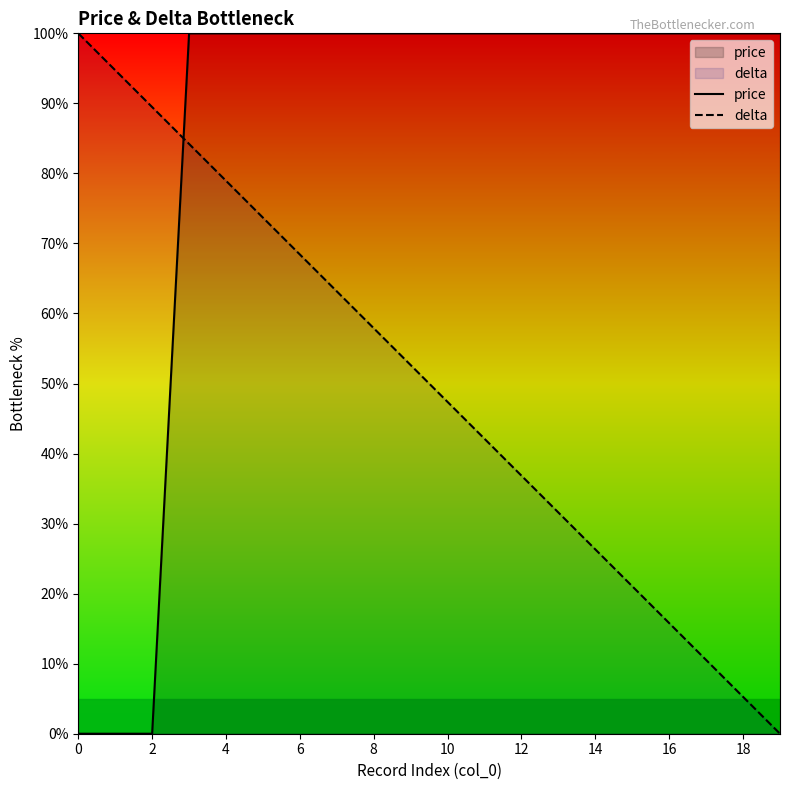

Rank the series by their average value, from highest to lowest.

price, delta